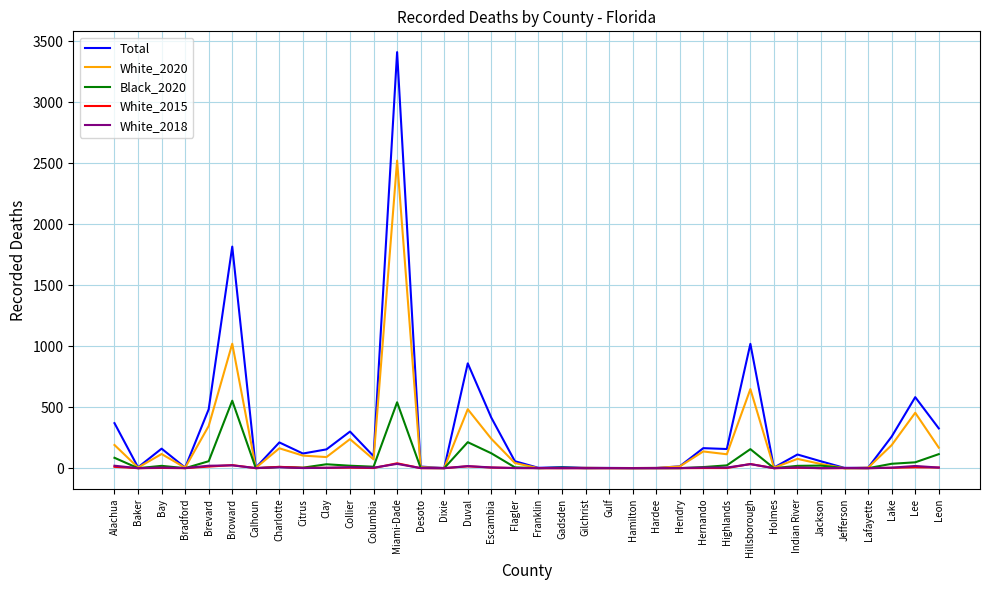

Which label corresponds to the largest value in the chart?

Miami-Dade